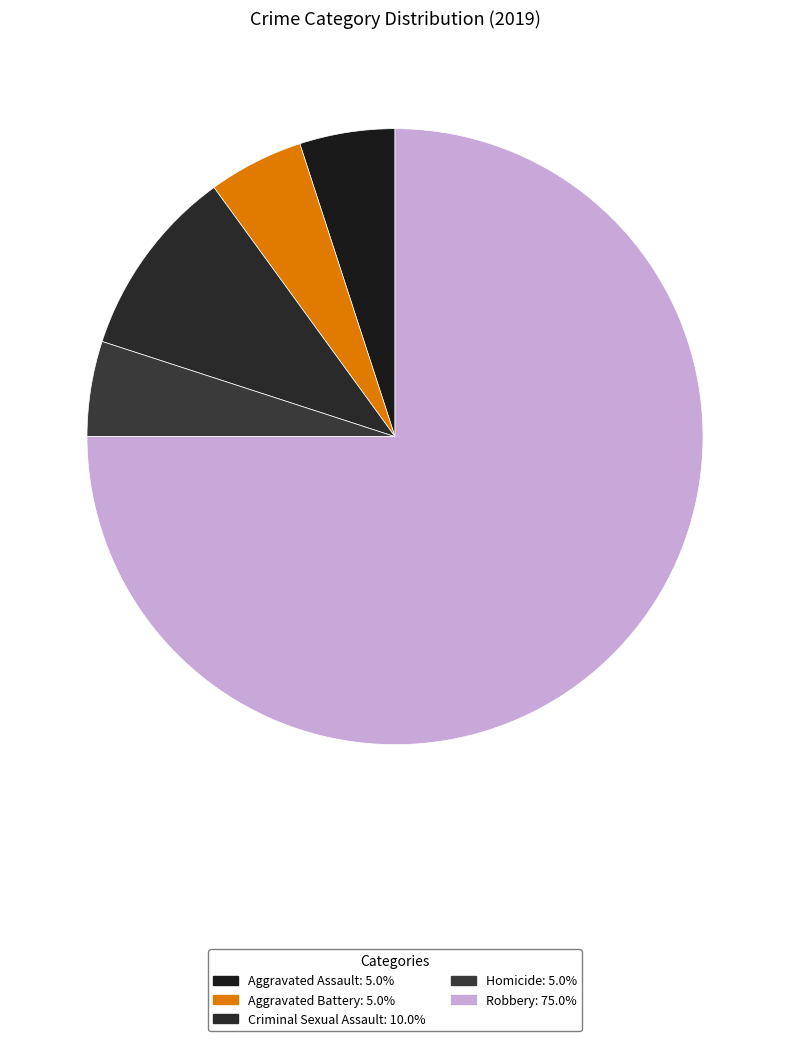

Which slice is the largest?

Robbery